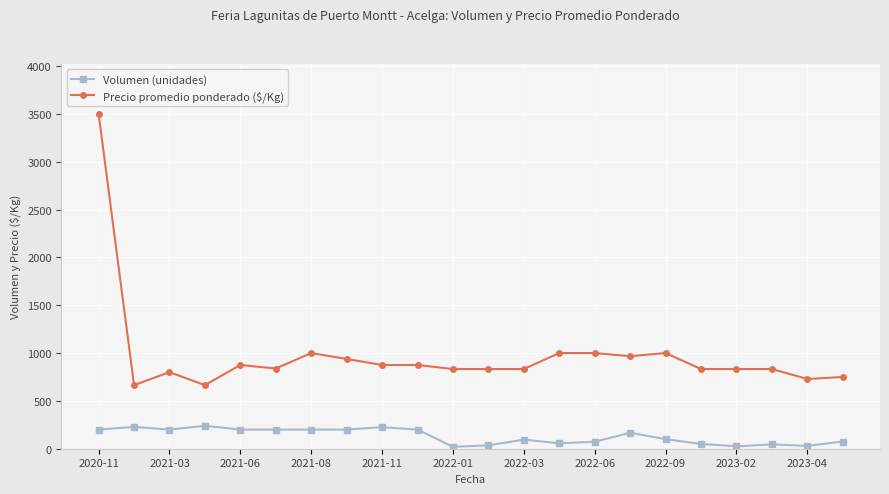

True or false: Precio promedio ponderado ($/Kg) has more than 1 points higher than both neighbors.

True